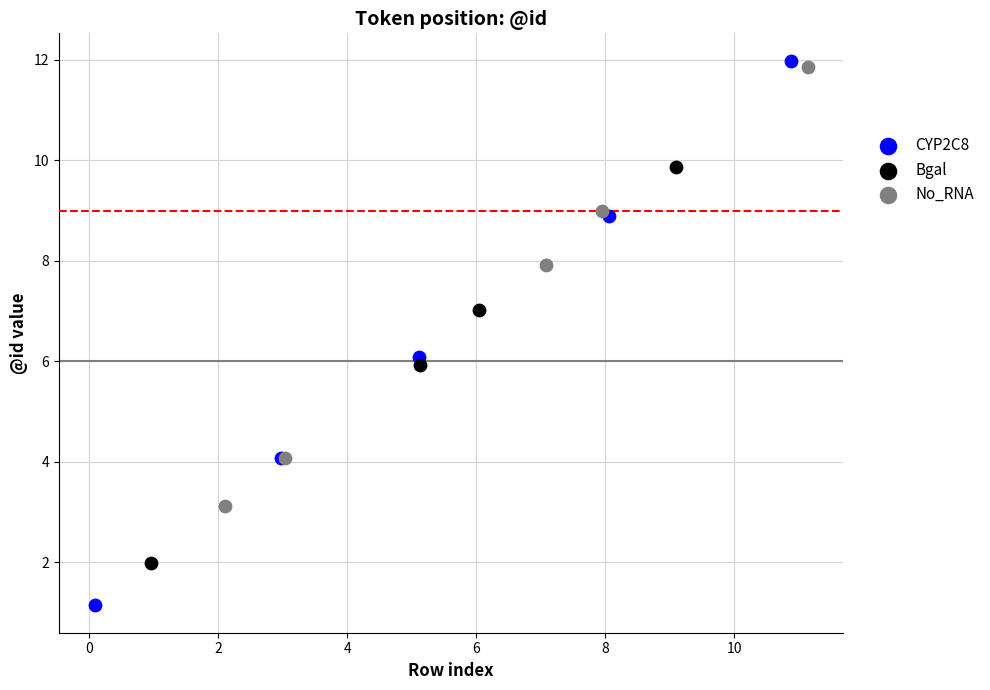

Which series has the largest Y range (max minus min)?

CYP2C8